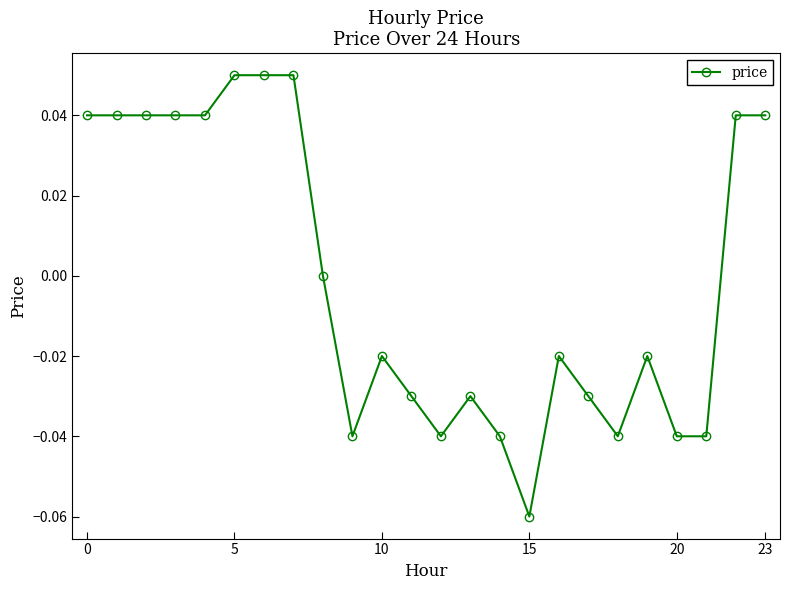

True or false: the data has more than 1 interior local peaks.

True